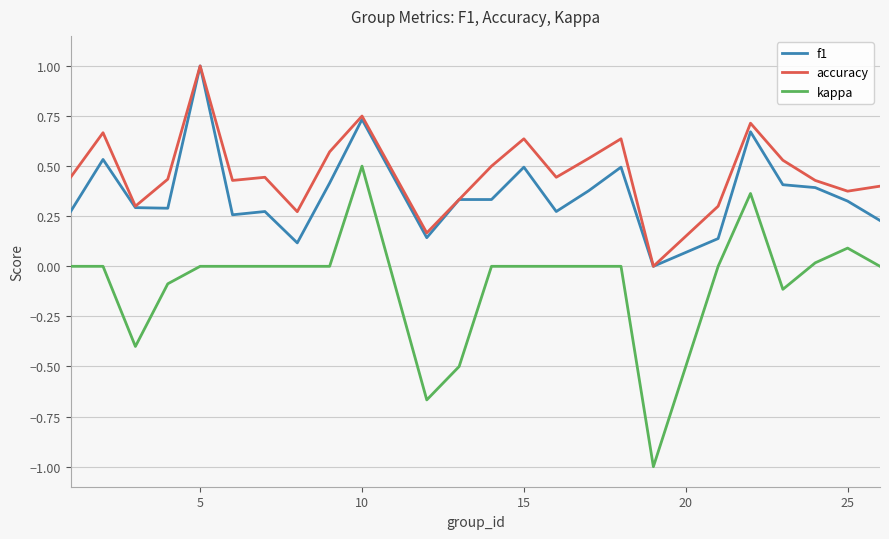

Which series has the largest total across all categories?

accuracy